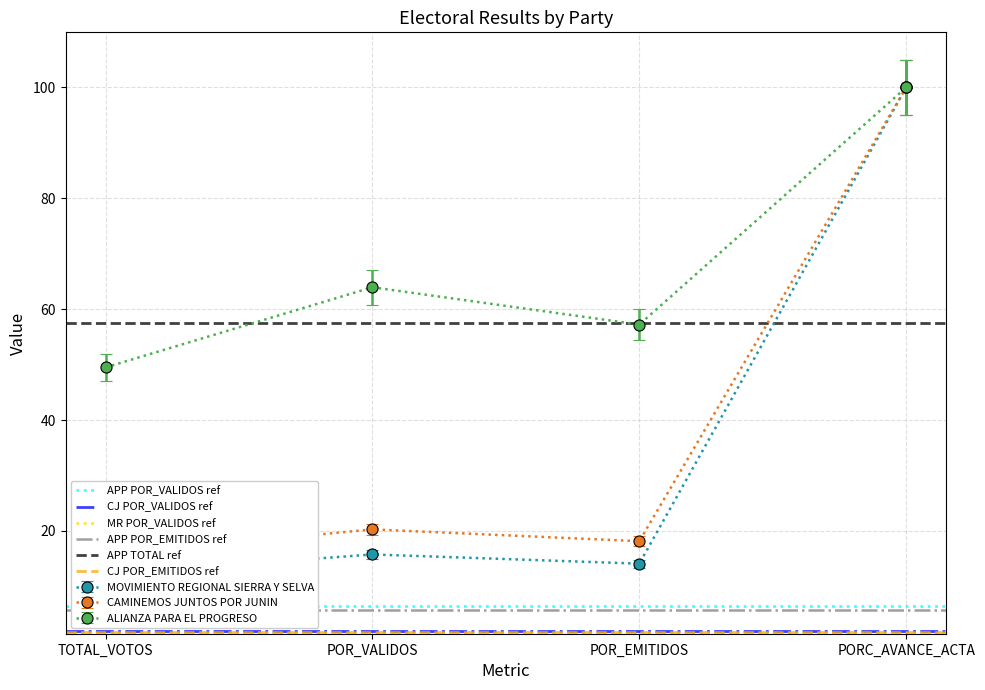

What is the sum of the APP TOTAL ref values at POR_VALIDOS and TOTAL_VOTOS?

115.1